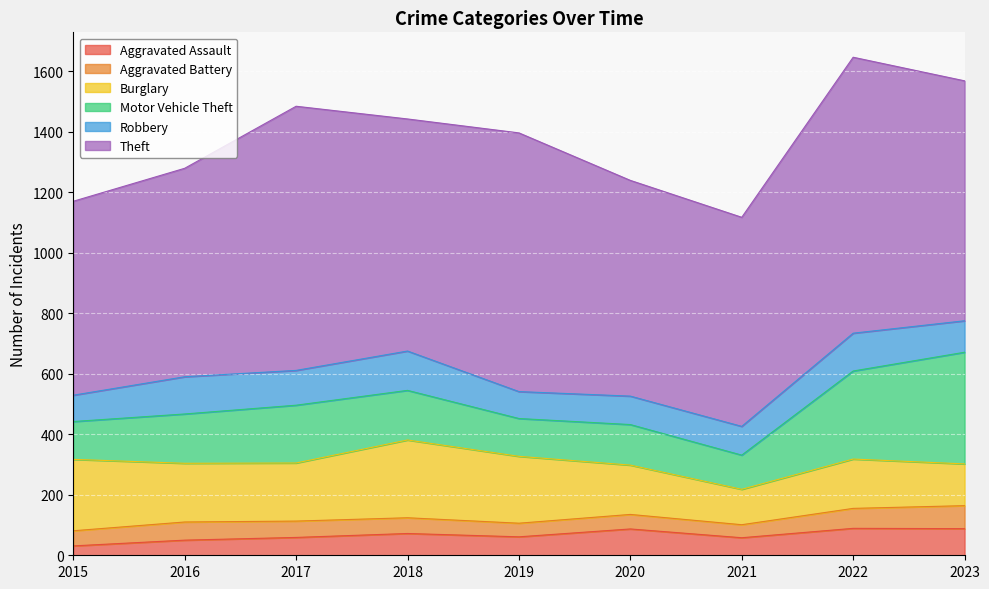

At how many categories does at least one series exceed 43?

9